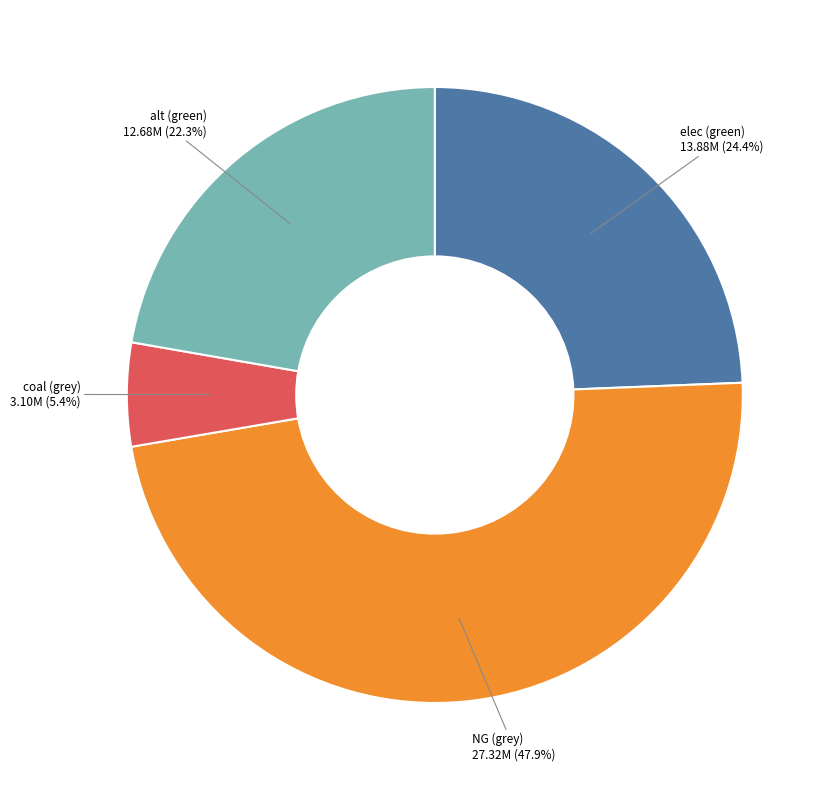

Which has a higher value, NG (grey) or alt (green)?

NG (grey)